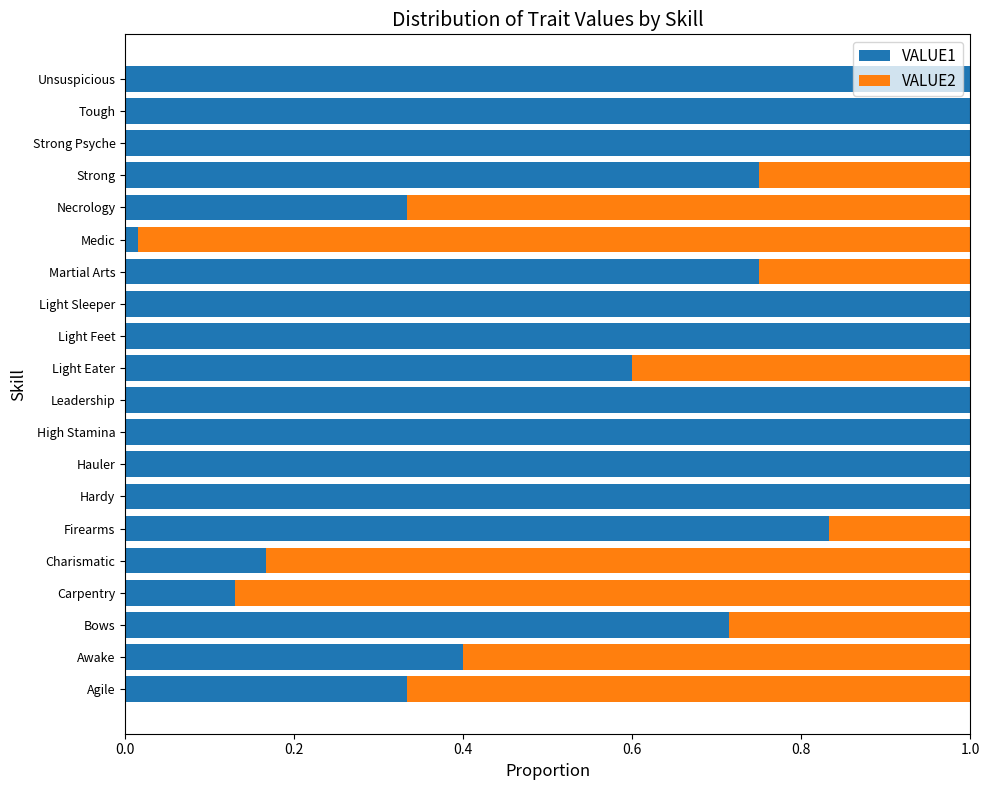

Is it true that VALUE1 equals 1.0 at Unsuspicious?

True